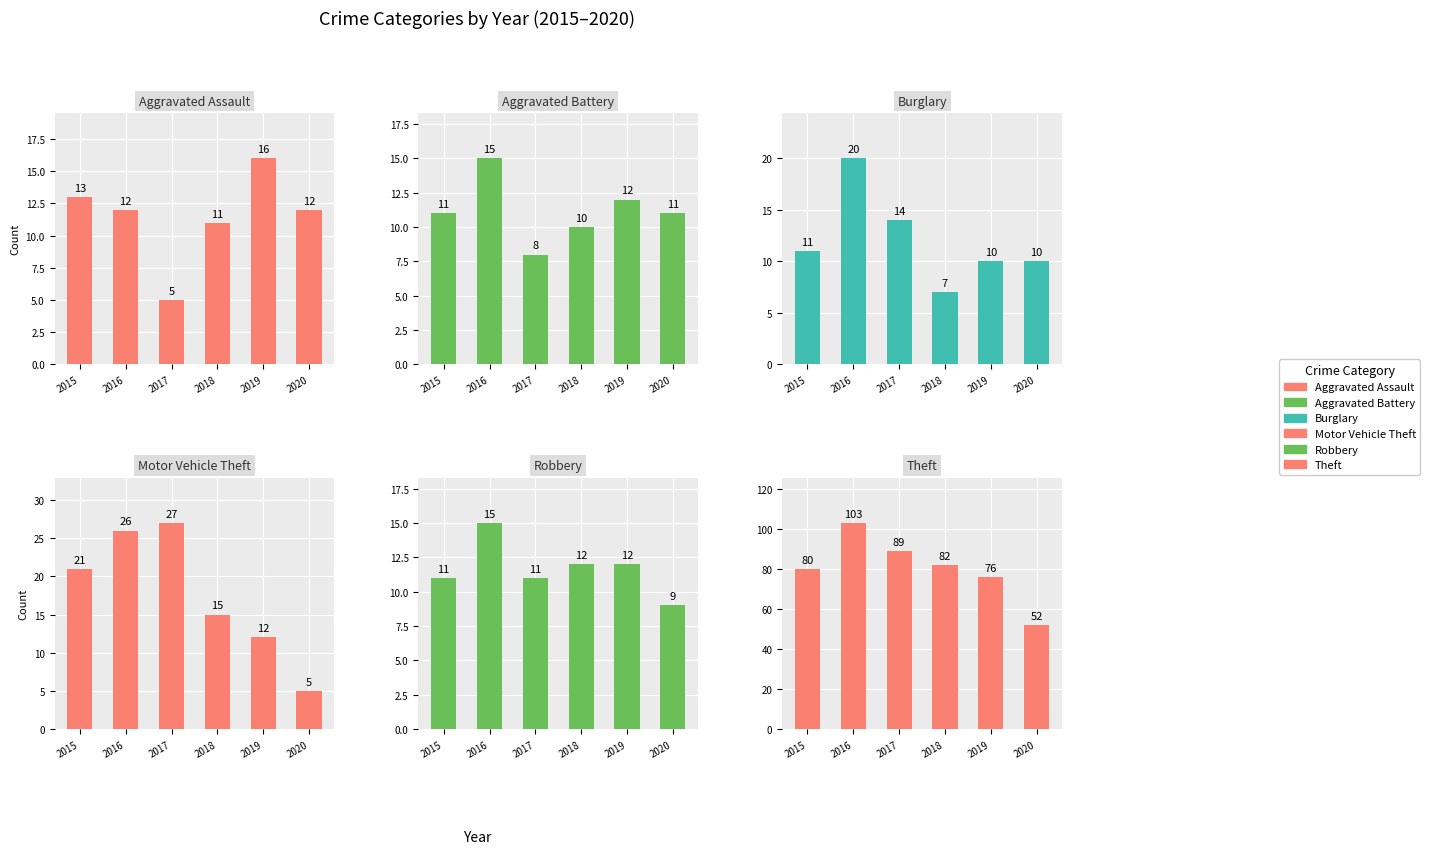

What is the average value of the Theft series?

80